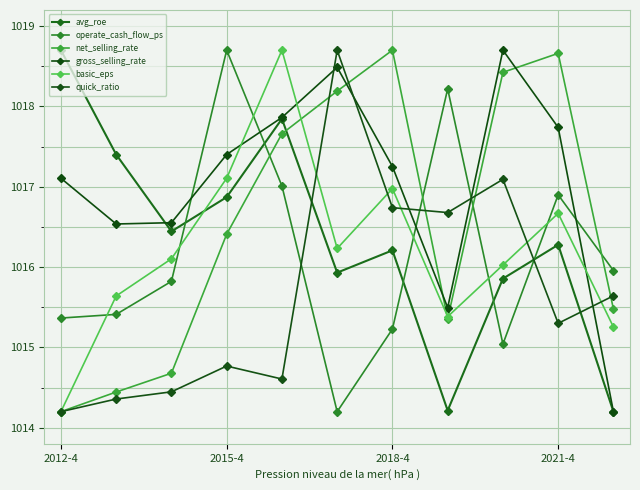

How many interior local peaks does the operate_cash_flow_ps series have?

3